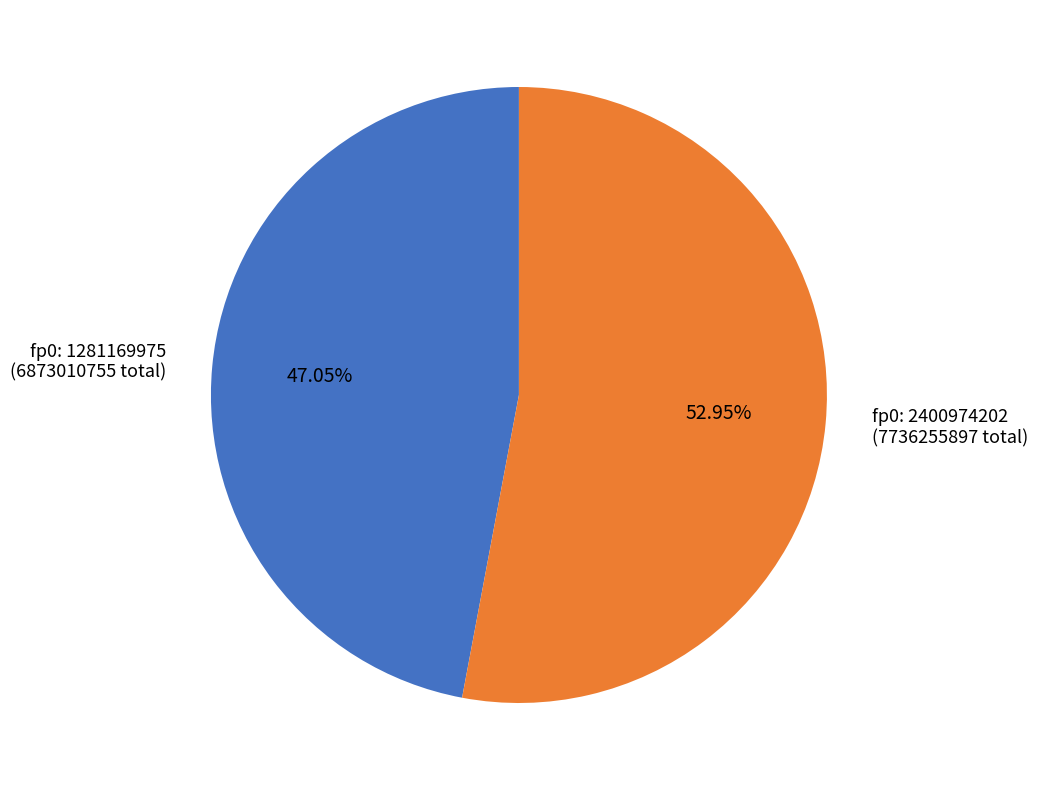

Is the sum of fp0: 1281169975 (6873010755 total) and fp0: 2400974202 (7736255897 total) greater than half?

Yes